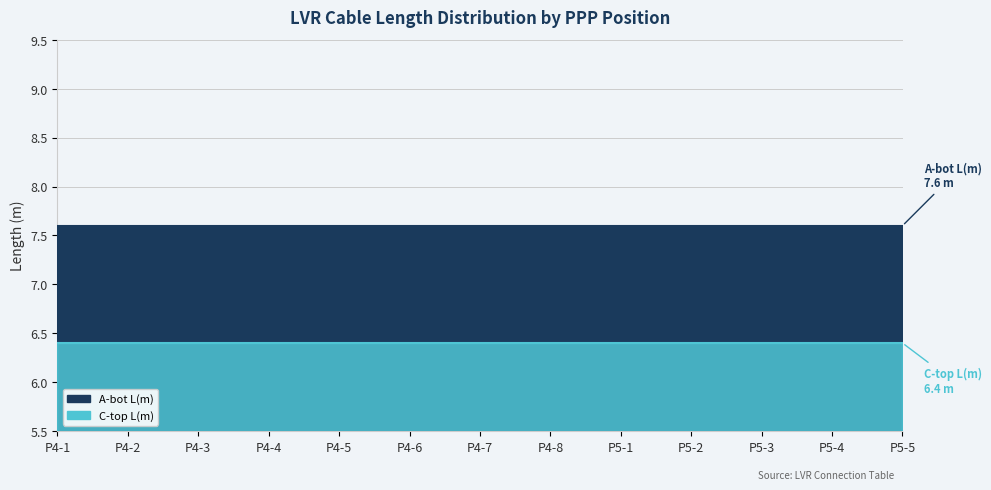

How many lines are shown in the chart?

2